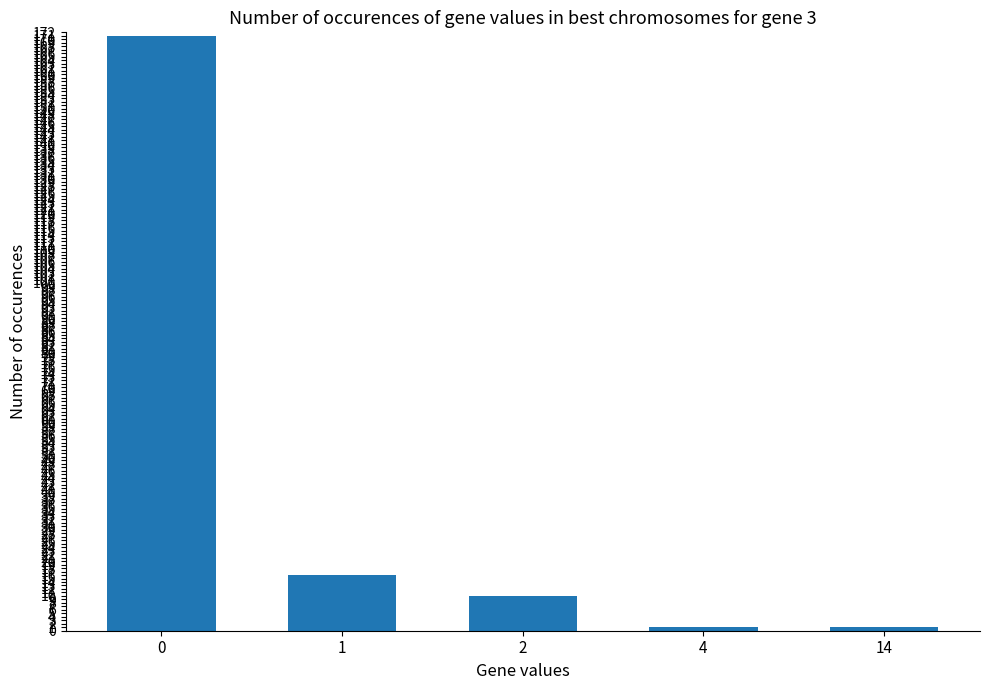

Reading left to right, transcribe all the data shown in this chart.

0=171	1=16	2=10	4=1	14=1